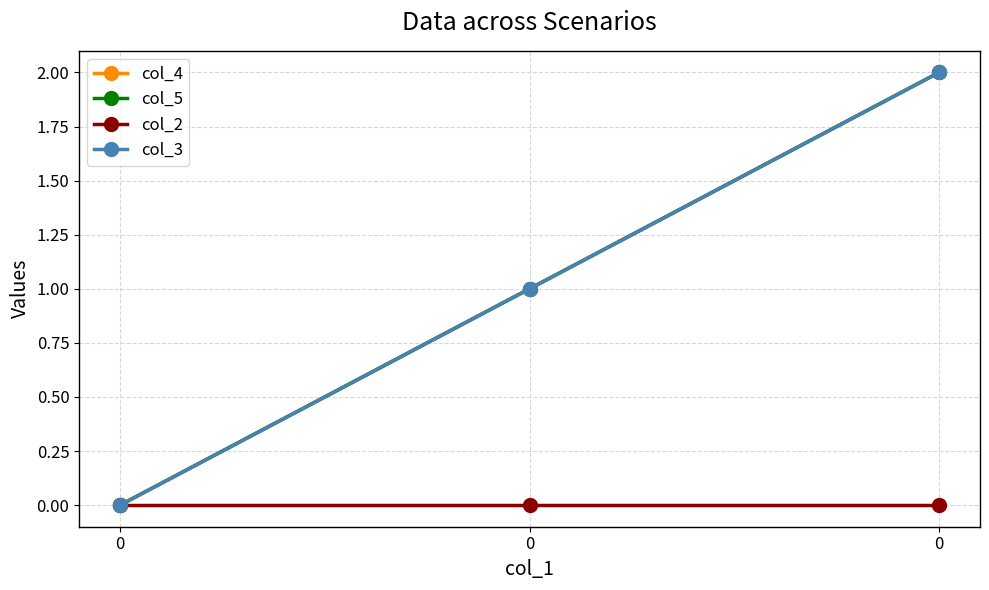

Reading left to right, transcribe all the data shown in this chart.

col_4: 0	1	2
col_5: 0	1	2
col_2: 0	0	0
col_3: 0	1	2